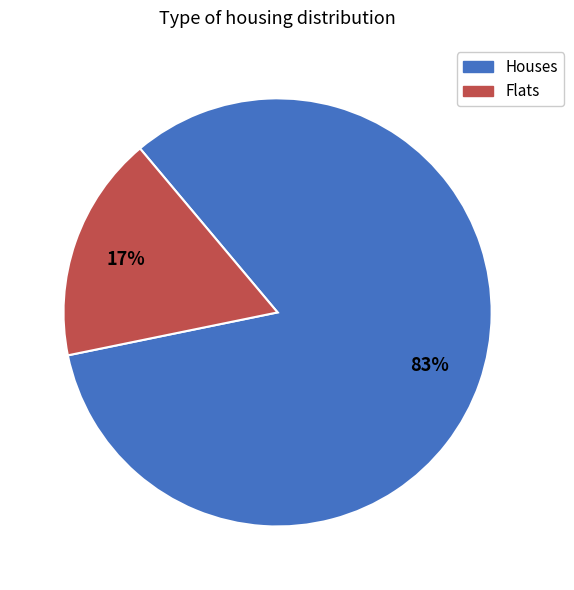

How many segments does this pie chart have?

2